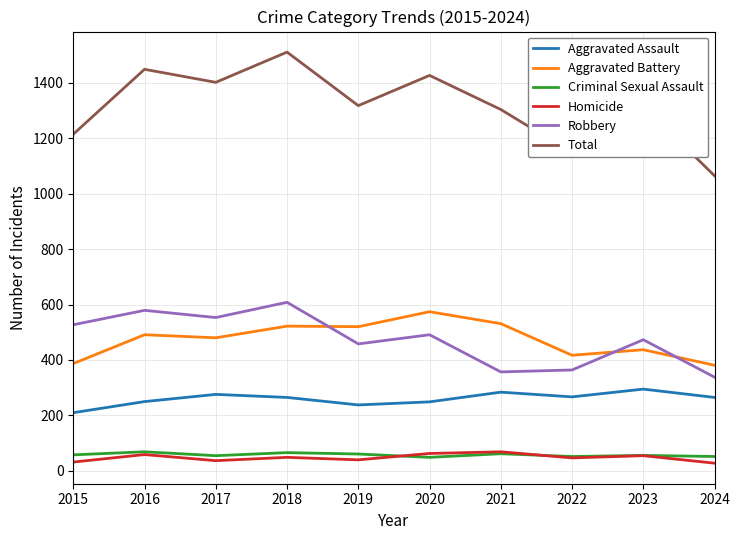

What is the total value across all series at 2017?

2802